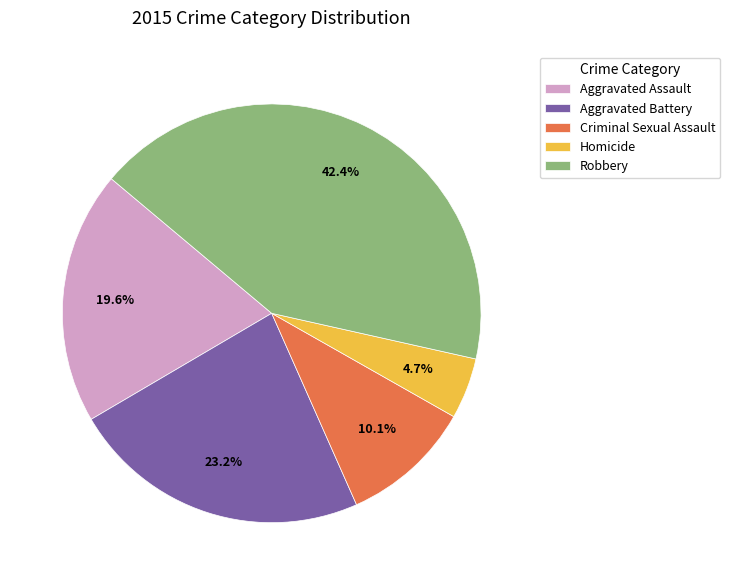

What is the ratio of the value at Aggravated Assault to the value at Criminal Sexual Assault?

1.9